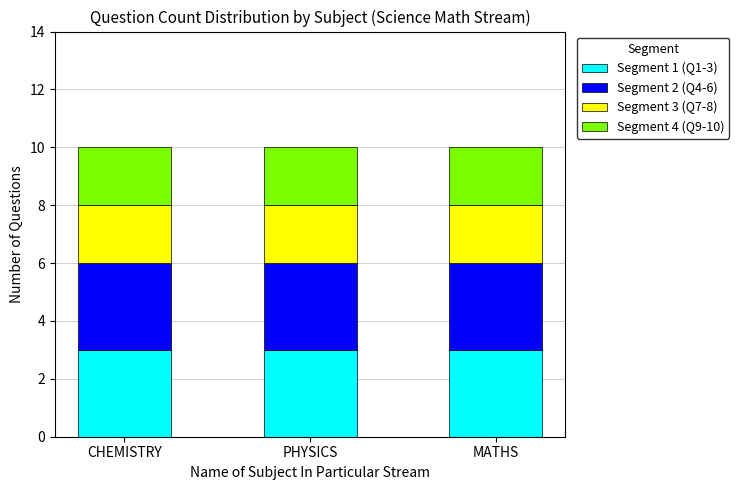

How many bars are there in total?

3